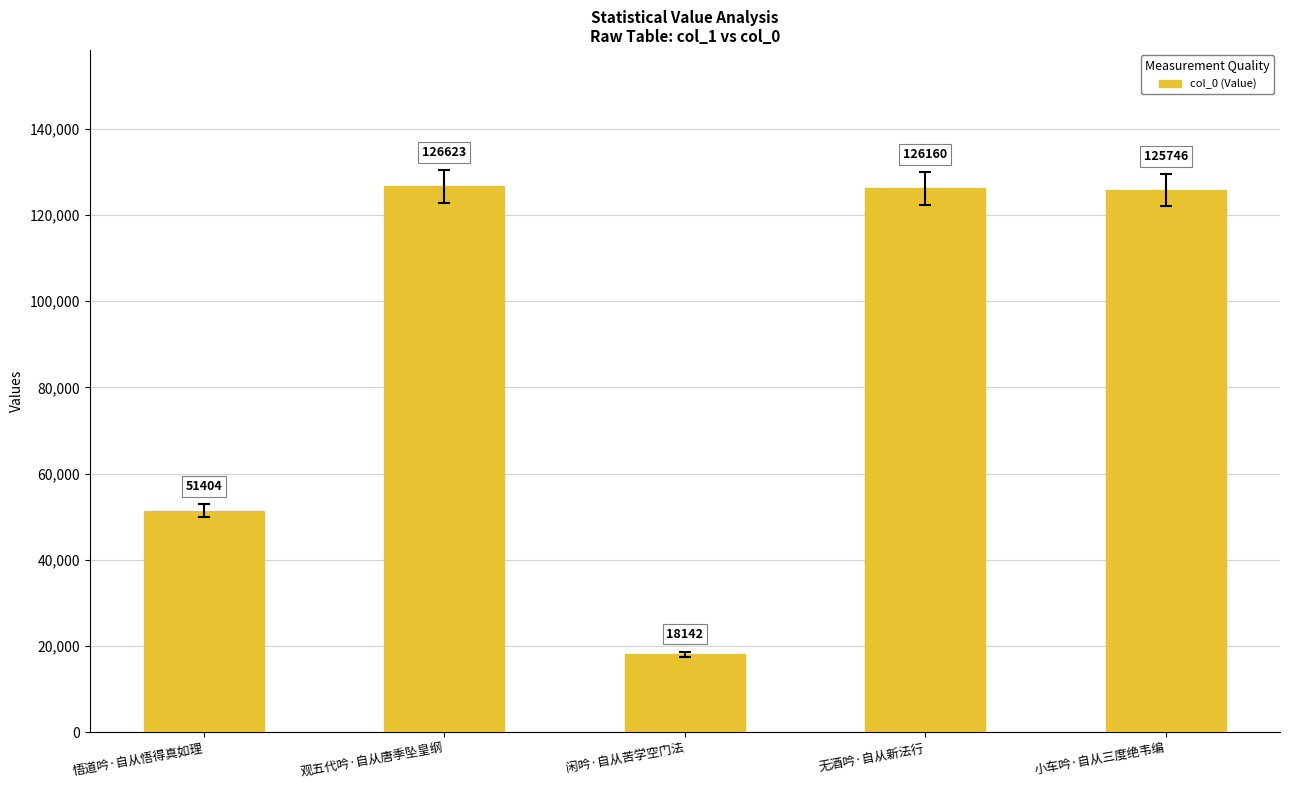

What is the label of the 4th bar from the left?

无酒吟·自从新法行